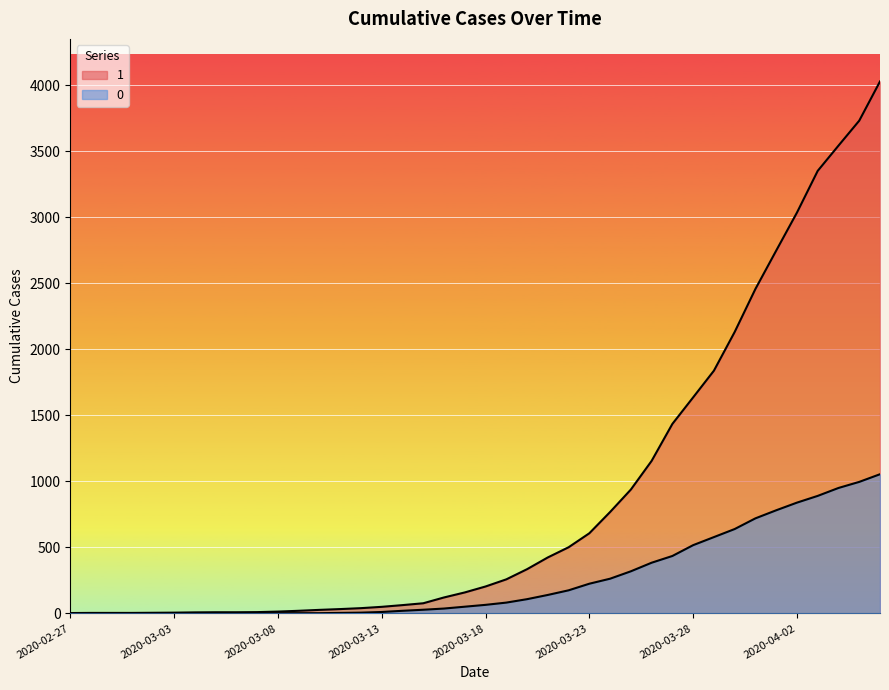

Rank the categories by 0 value from lowest to highest.

2020-02-27, 2020-02-28, 2020-02-29, 2020-03-01, 2020-03-02, 2020-03-03, 2020-03-04, 2020-03-05, 2020-03-06, 2020-03-07, 2020-03-08, 2020-03-09, 2020-03-10, 2020-03-11, 2020-03-12, 2020-03-13, 2020-03-14, 2020-03-15, 2020-03-16, 2020-03-17, 2020-03-18, 2020-03-19, 2020-03-20, 2020-03-21, 2020-03-22, 2020-03-23, 2020-03-24, 2020-03-25, 2020-03-26, 2020-03-27, 2020-03-28, 2020-03-29, 2020-03-30, 2020-03-31, 2020-04-01, 2020-04-02, 2020-04-03, 2020-04-04, 2020-04-05, 2020-04-06